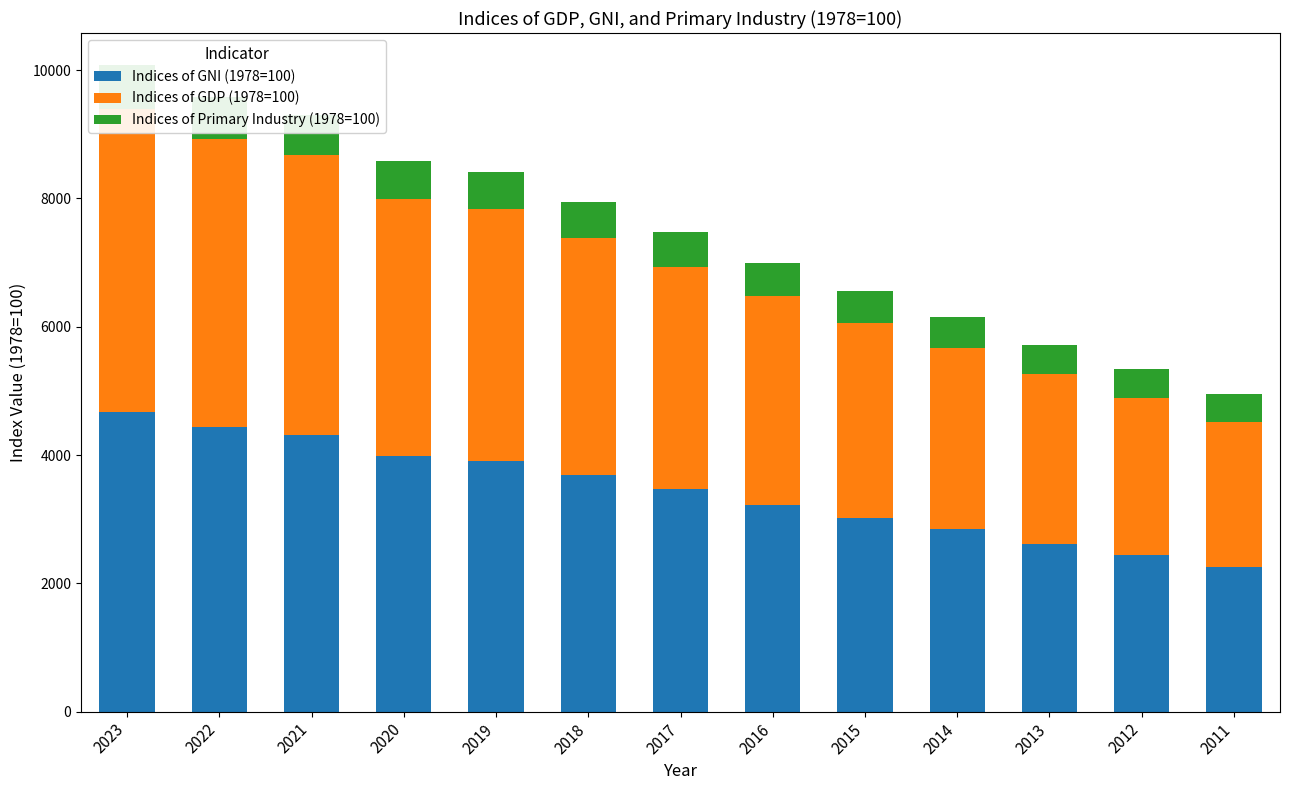

At which category is the sum across all series the highest?

2023